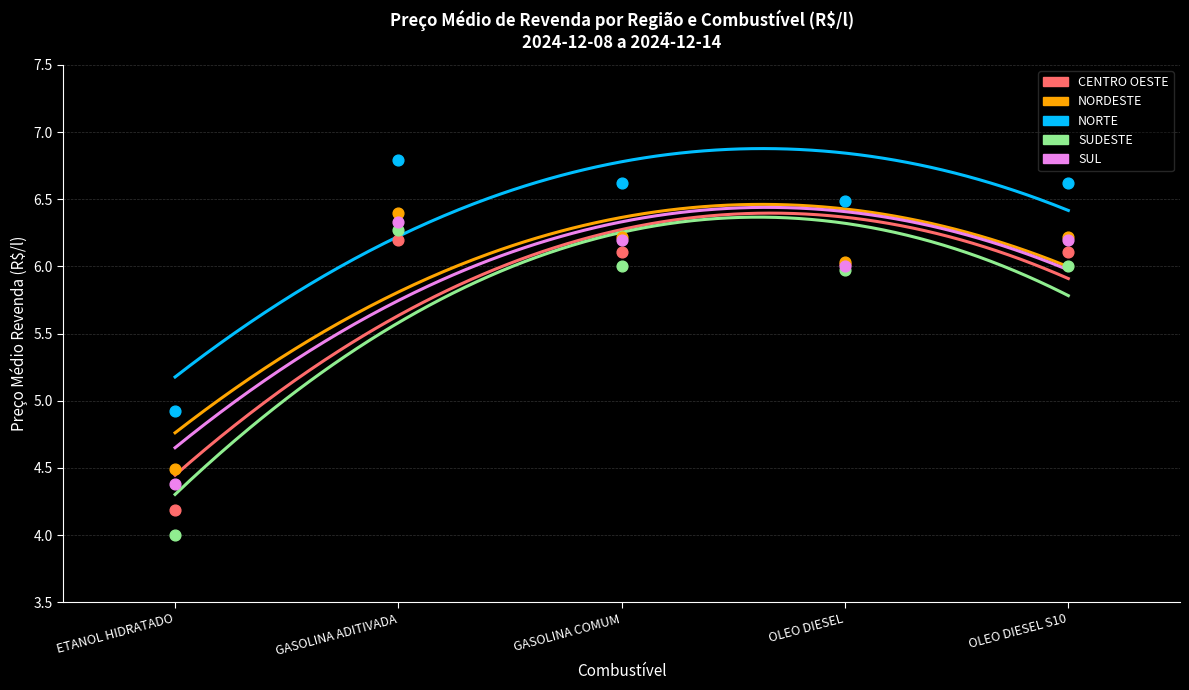

Which series reaches the maximum Y coordinate?

NORTE